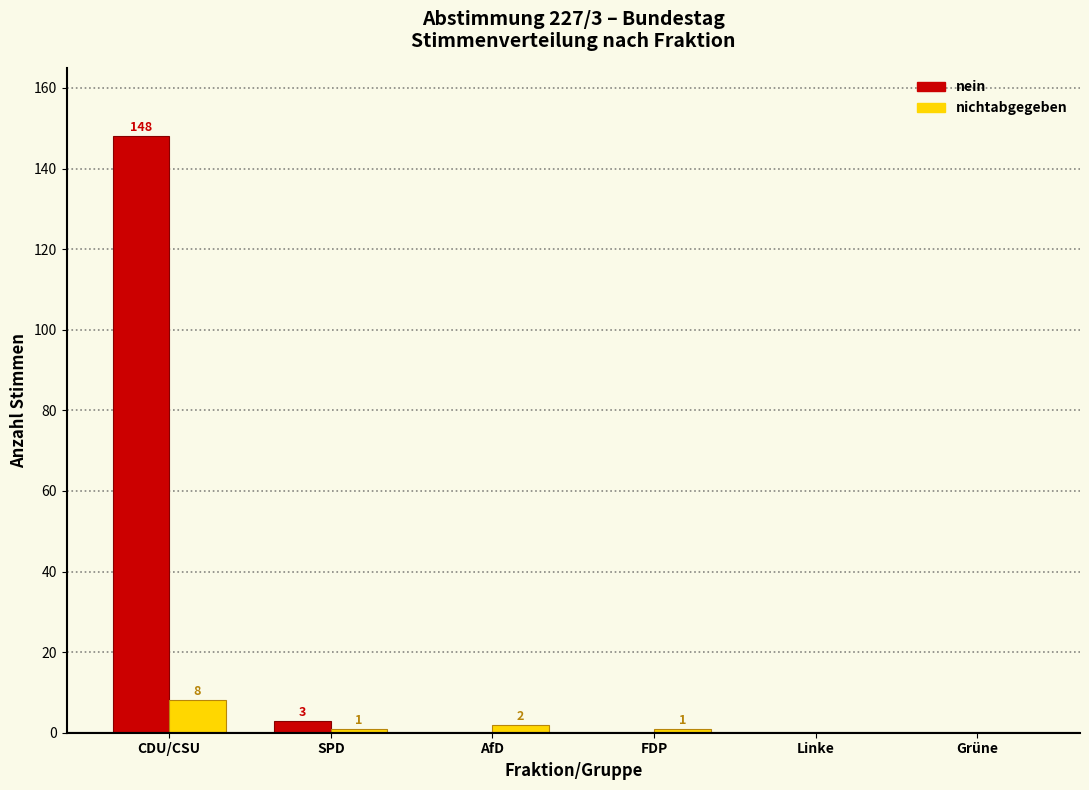

Reading right to left, extract all data points from this chart.

nein: Grüne=0	Linke=0	FDP=0	AfD=0	SPD=3	CDU/CSU=148
nichtabgegeben: Grüne=0	Linke=0	FDP=1	AfD=2	SPD=1	CDU/CSU=8